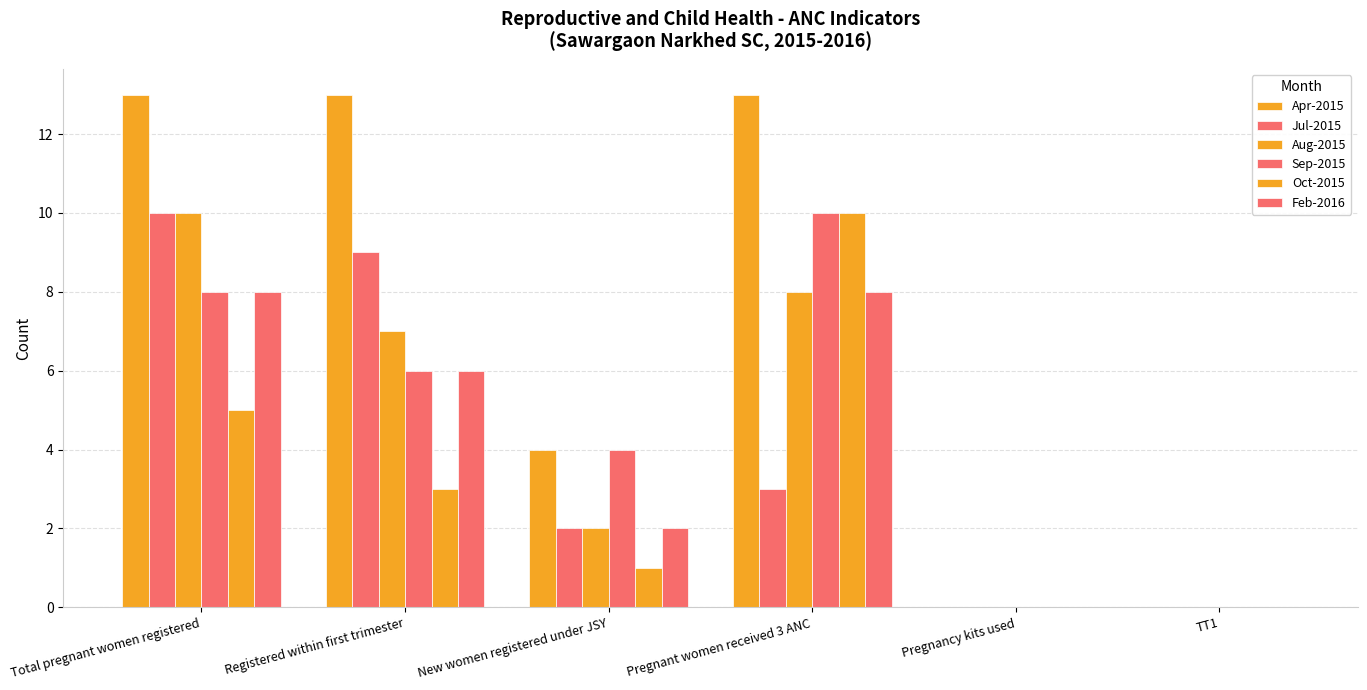

What is the label of the 1st bar from the left?

Total pregnant women registered